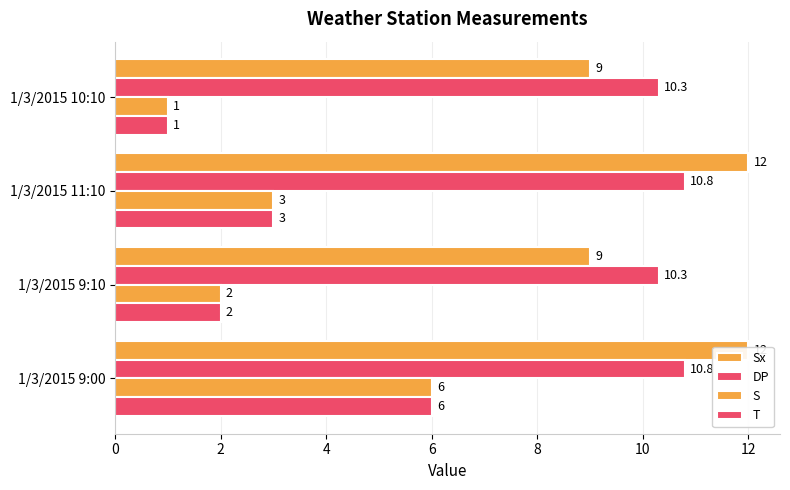

How many Sx values are between 9 and 12?

4